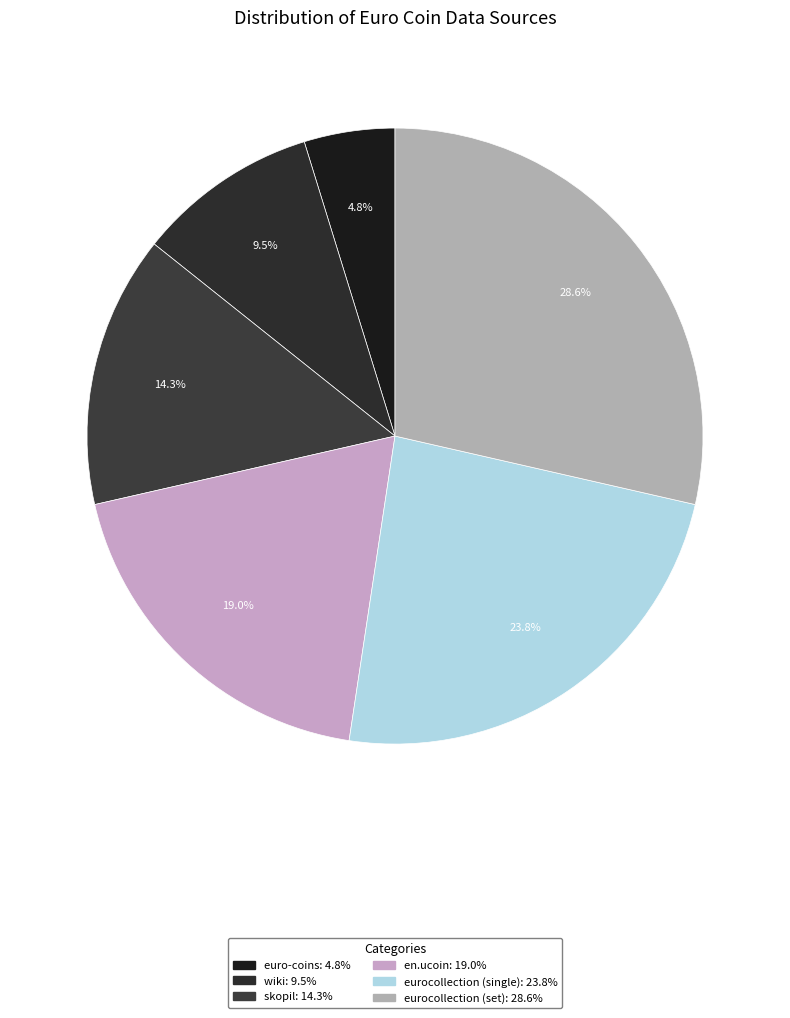

Does eurocollection (single) represent more than half of the total?

No